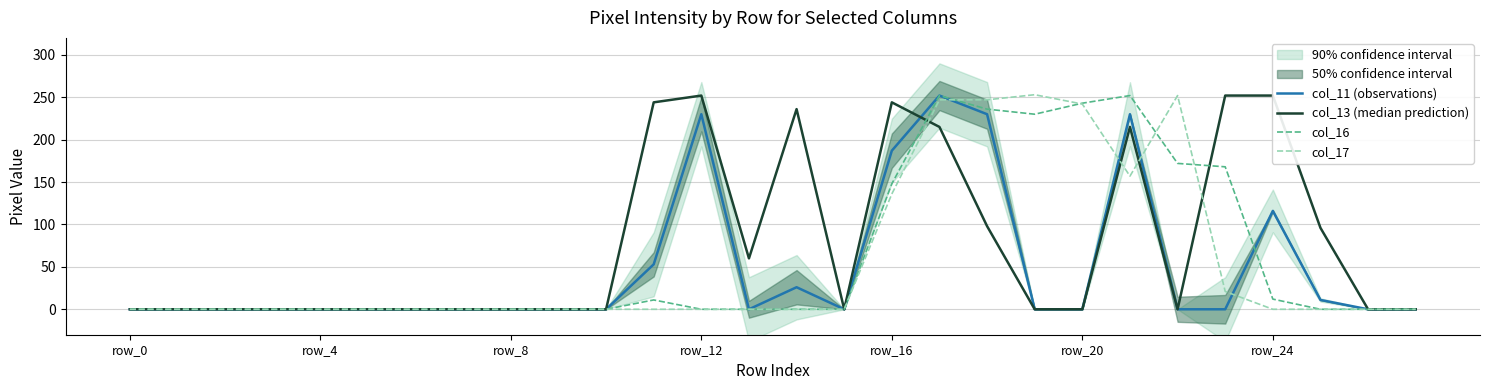

What are all the series names shown in the legend?

col_11 (observations), col_13 (median prediction), col_16, col_17